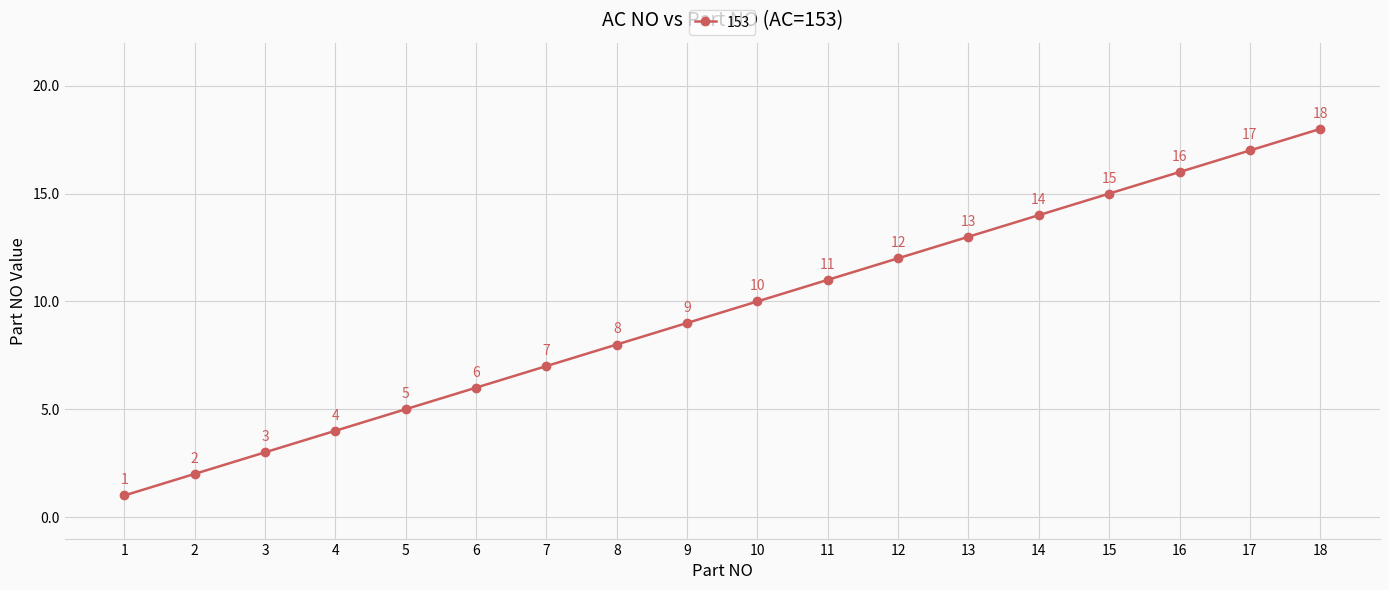

What is the difference between the values at 11 and 17?

6